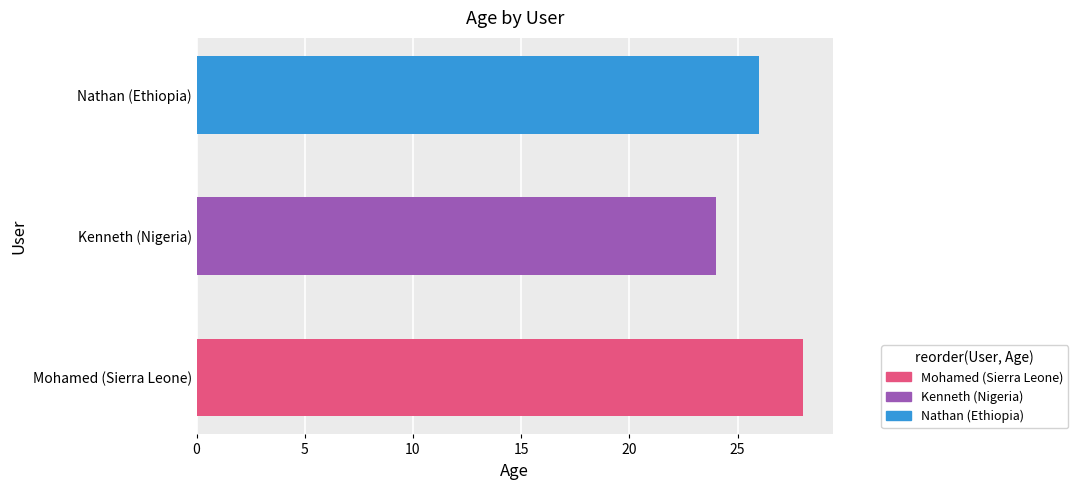

Reading bottom to top, extract all data points from this chart.

28	24	26